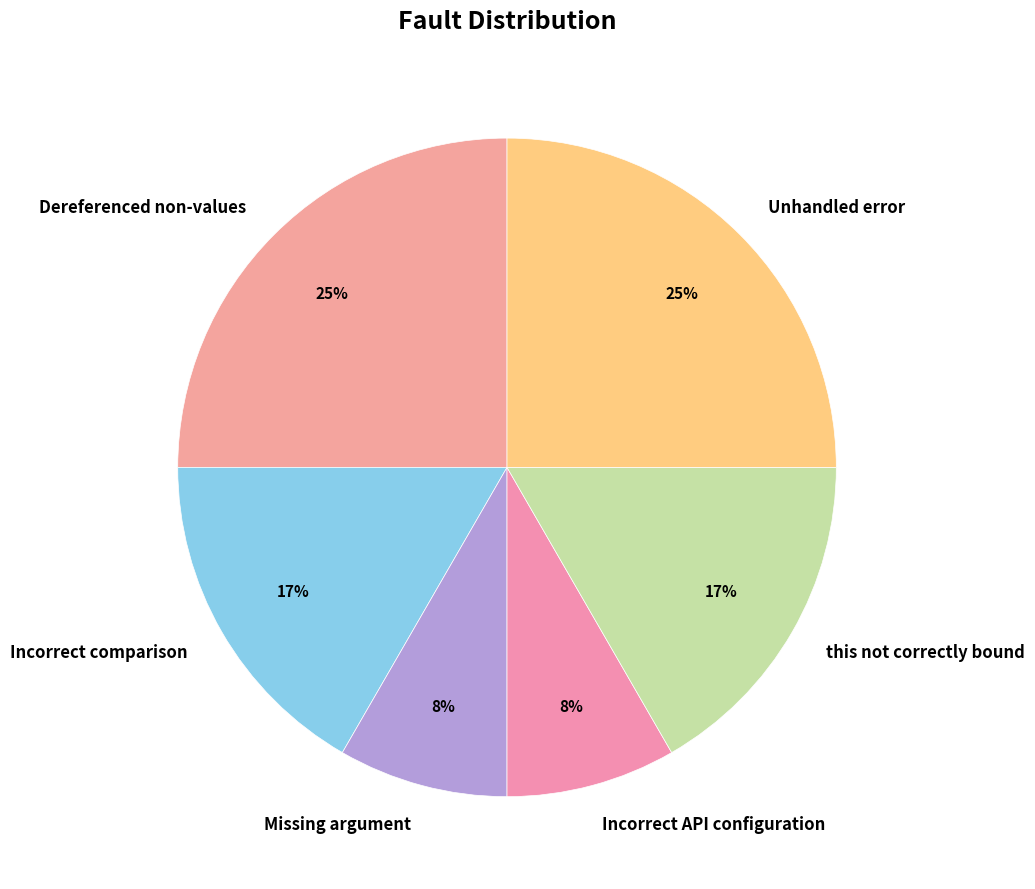

To the nearest percent, what is the combined percentage of Dereferenced non-values and Missing argument?

33%